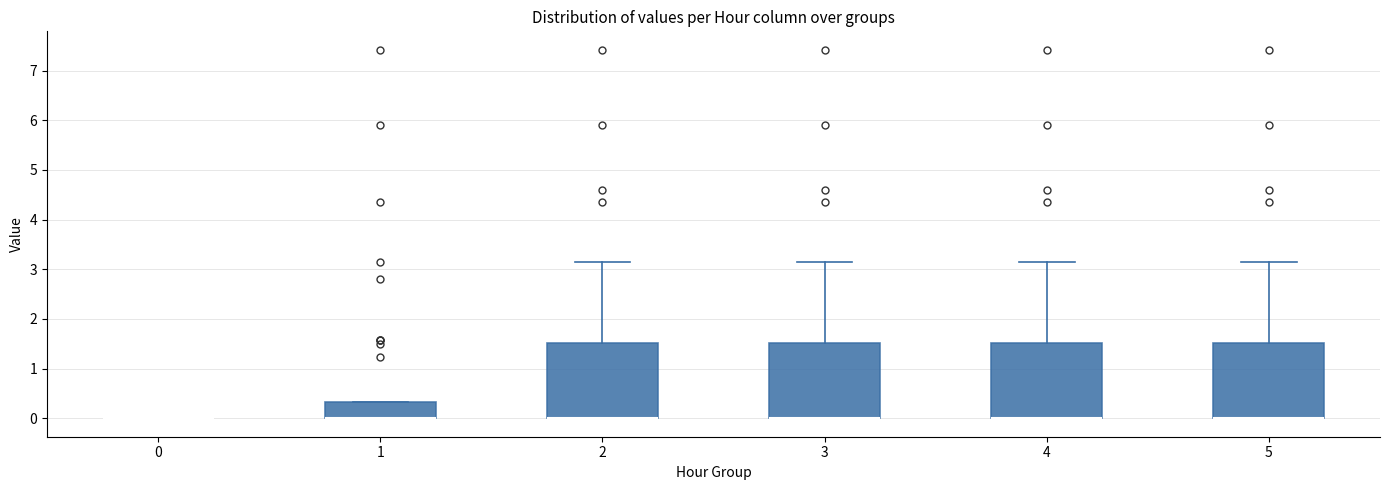

Where is the lower edge of the box at x = 1 on the y-axis? The values are not printed on the chart, so give them approximately, as read against the axis.

0.0